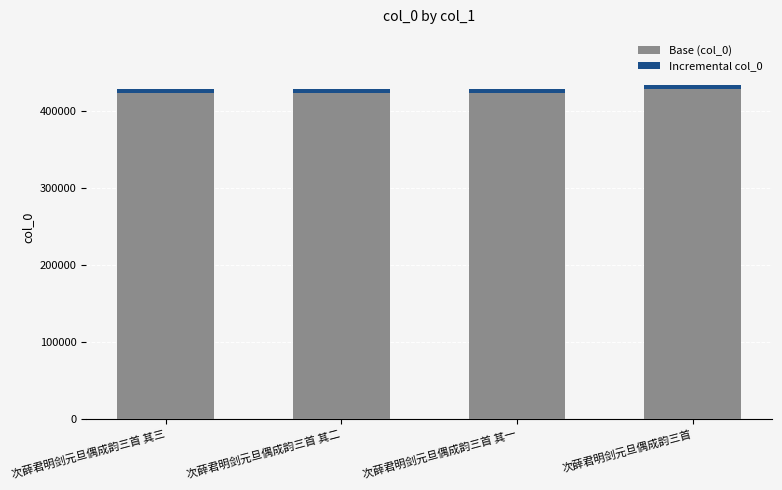

Is it true that Base (col_0) equals 423193 at 次薛君明剑元旦偶成韵三首 其三?

True